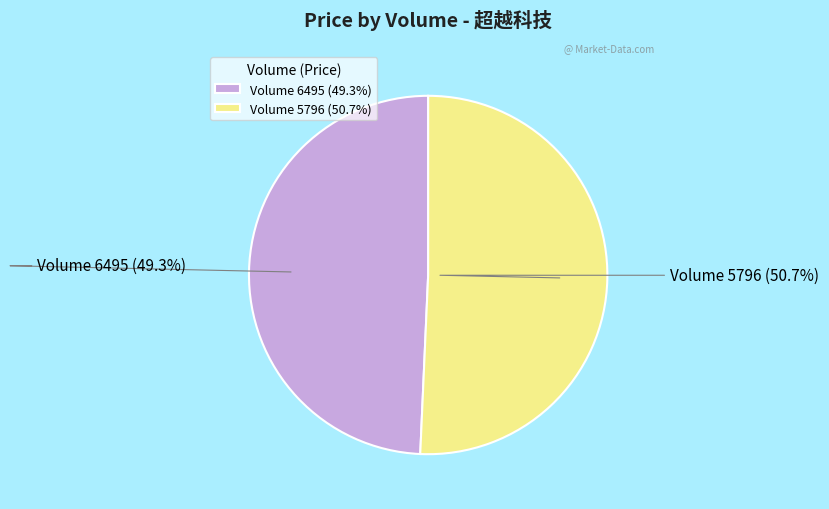

What is the ratio of the value at Volume 6495 (49.3%) to the value at Volume 5796 (50.7%)?

1.0